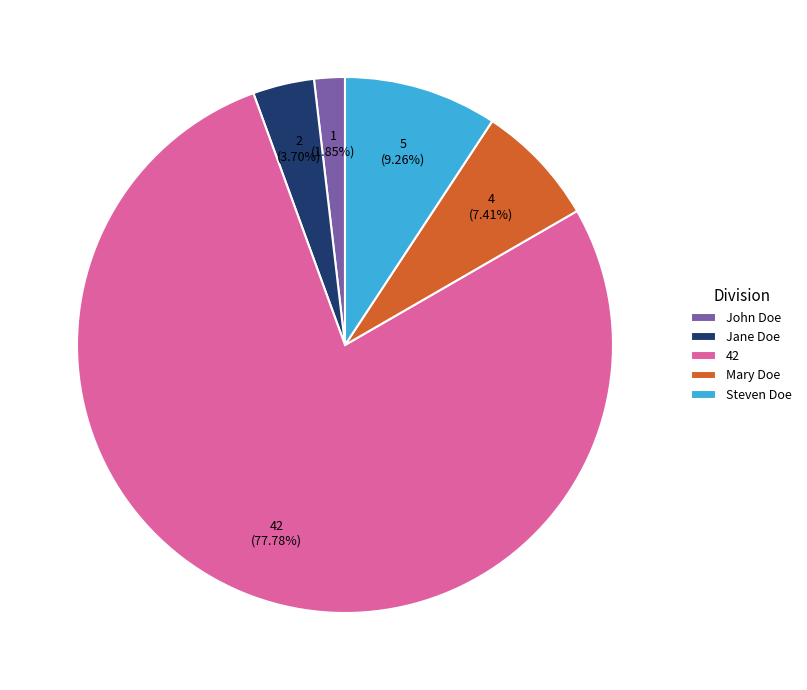

Does 42 represent more than half of the total?

Yes